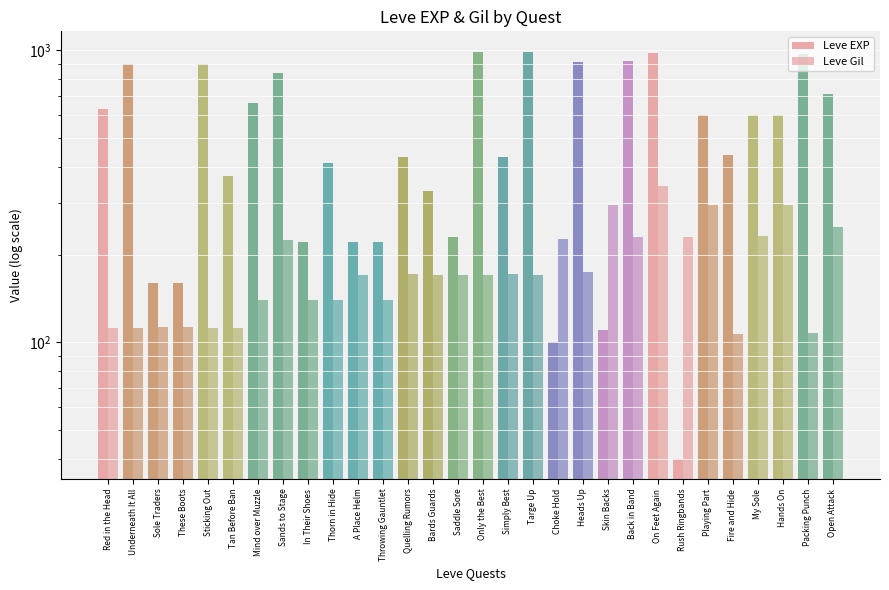

How many bars are there in total?

60